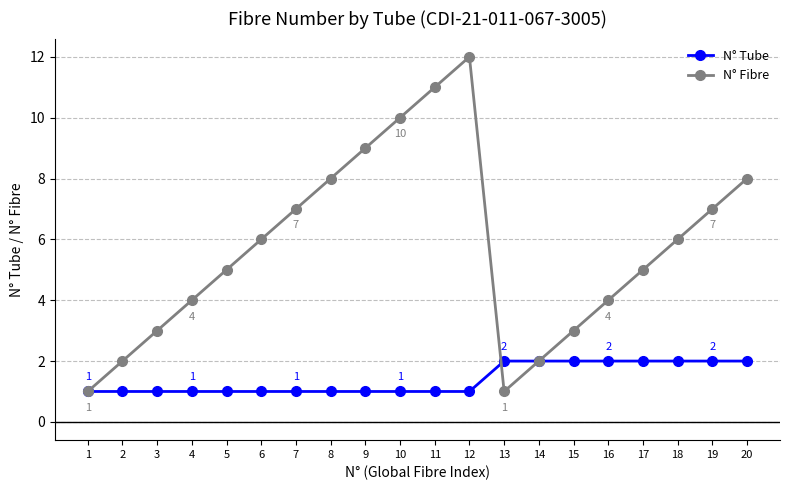

At which category is the sum across all series the highest?

12